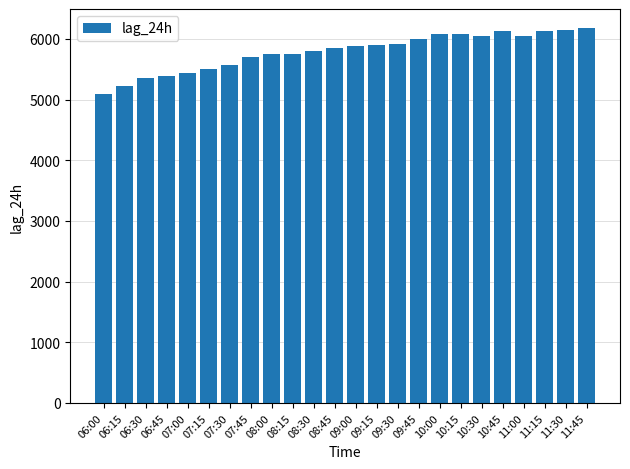

How many bars are there in total?

24